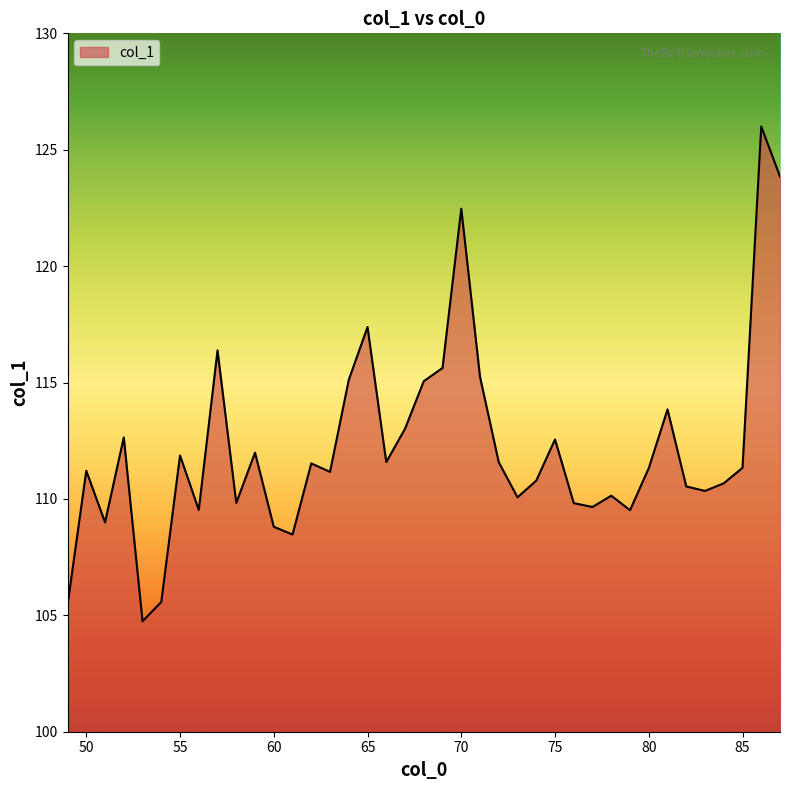

What is the difference between the maximum and minimum values?

21.3